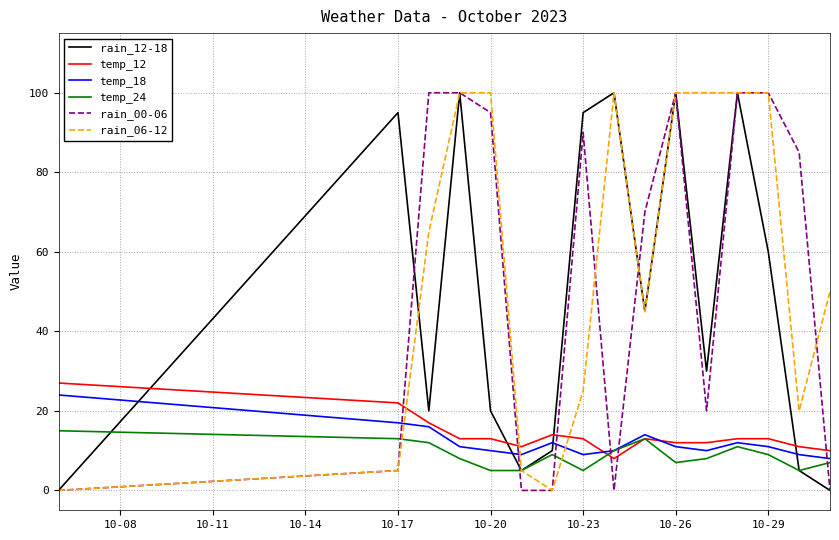

After their last crossing, which series has the higher values: temp_18 or rain_12-18?

temp_18